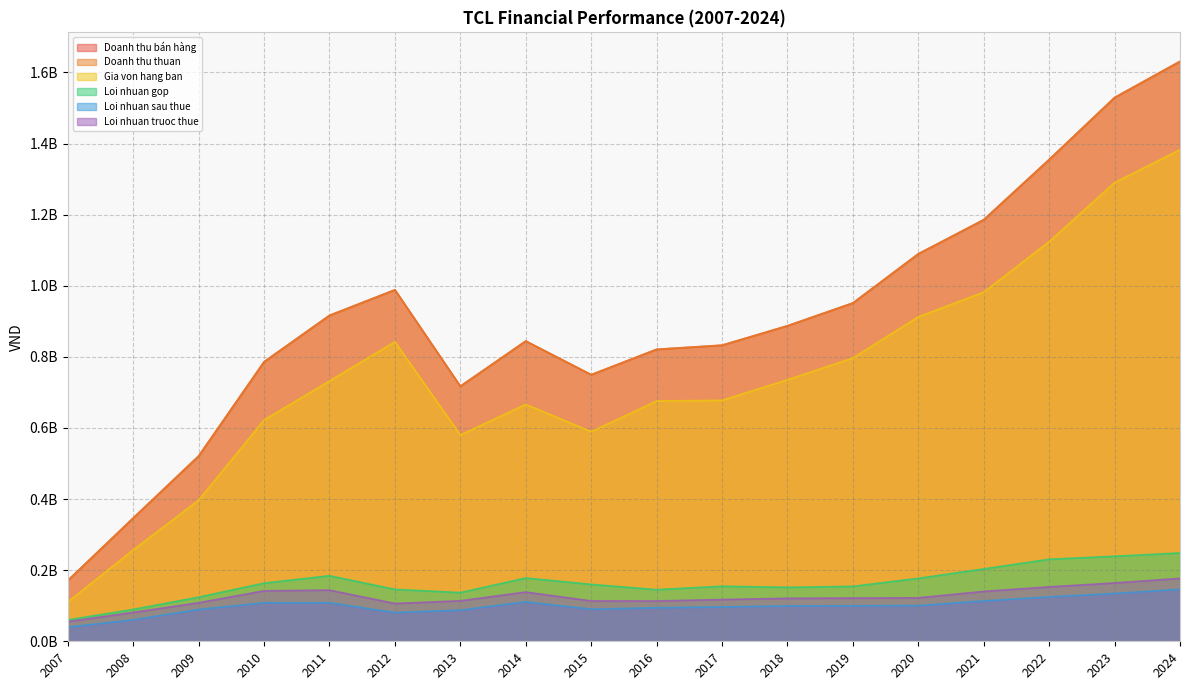

What is the lowest value of the Doanh thu thuan series?

170929308